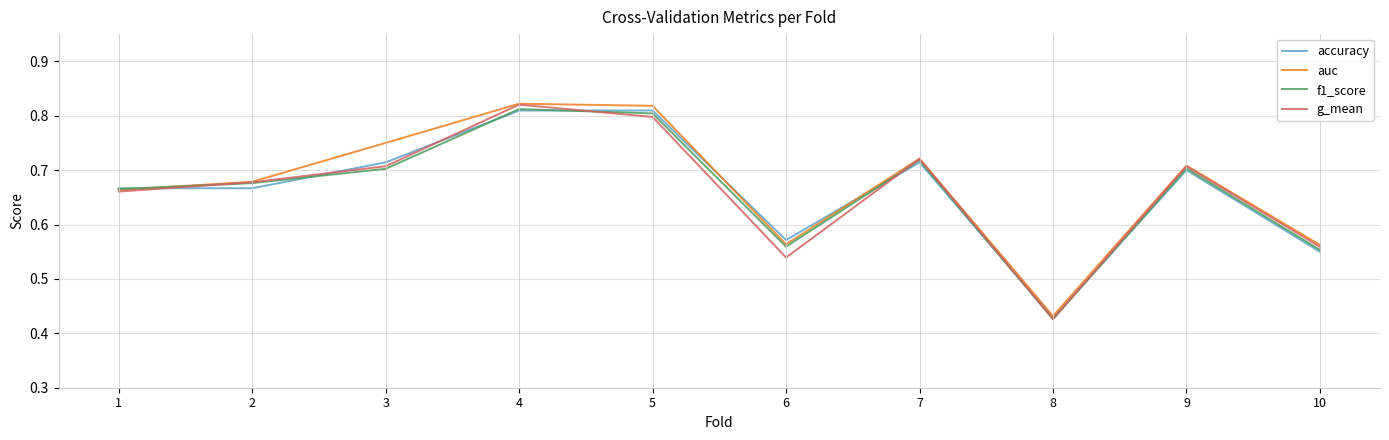

How many auc values are between 0 and 1?

10